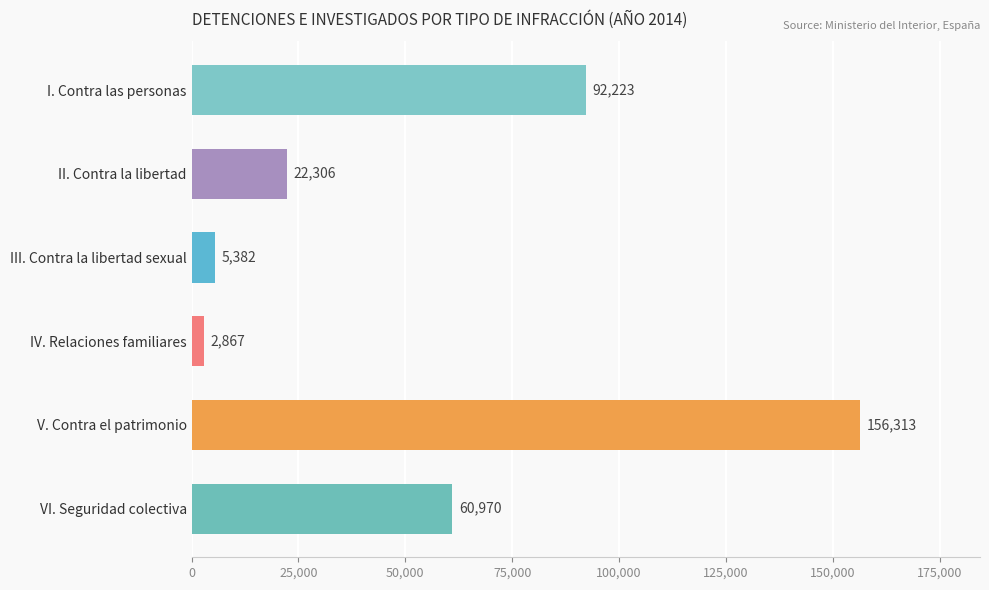

Does the chart contain stacked bars?

No